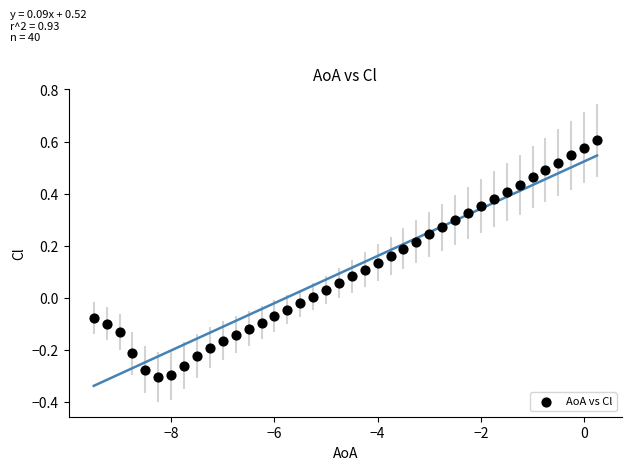

What is the range of X values (max minus min)?

9.8